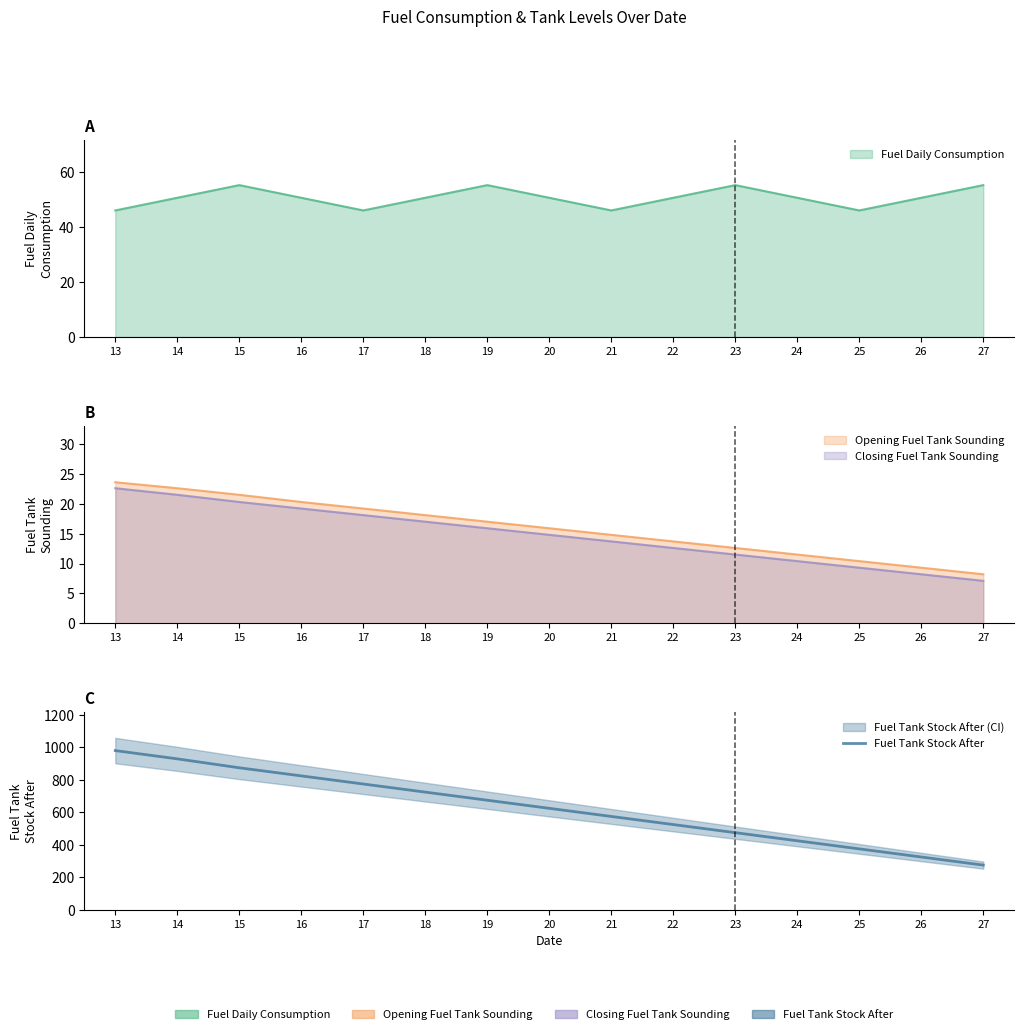

What is the sum of the values at 22 and 25?

898